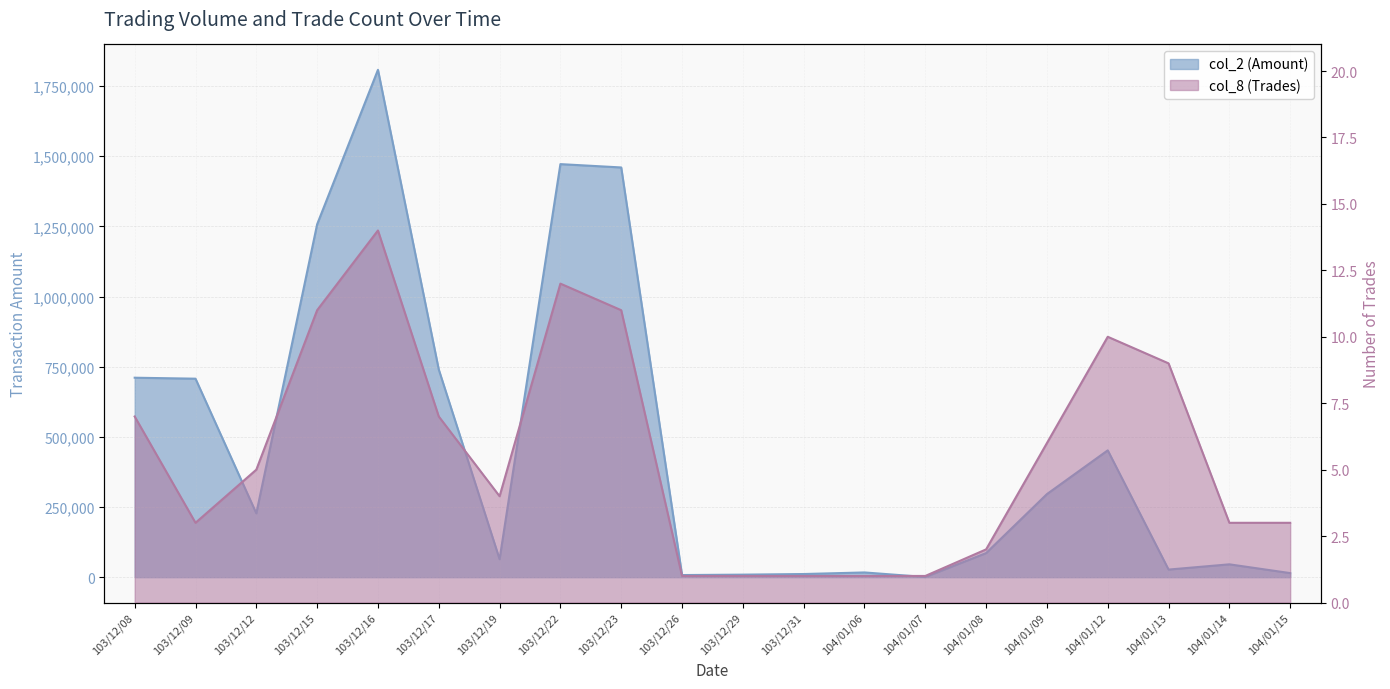

Between 103/12/19 and 104/01/13, which series saw the biggest shift?

col_2 (Amount)